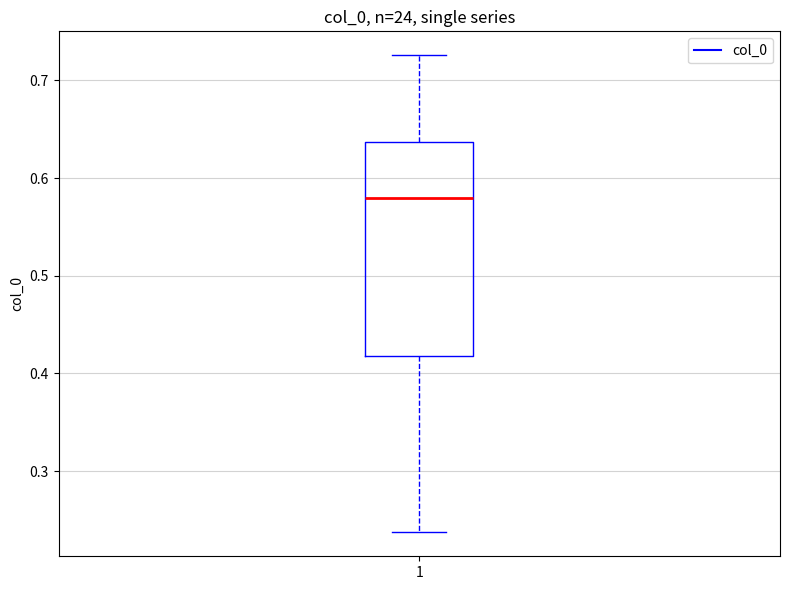

Read this box plot against the y-axis: the position of the median line, the range covered by the box, and the ends of both whiskers. The values are not printed on the chart, so give them approximately, as read against the axis.

median 0.58, box 0.42 to 0.64, whiskers 0.24 to 0.73